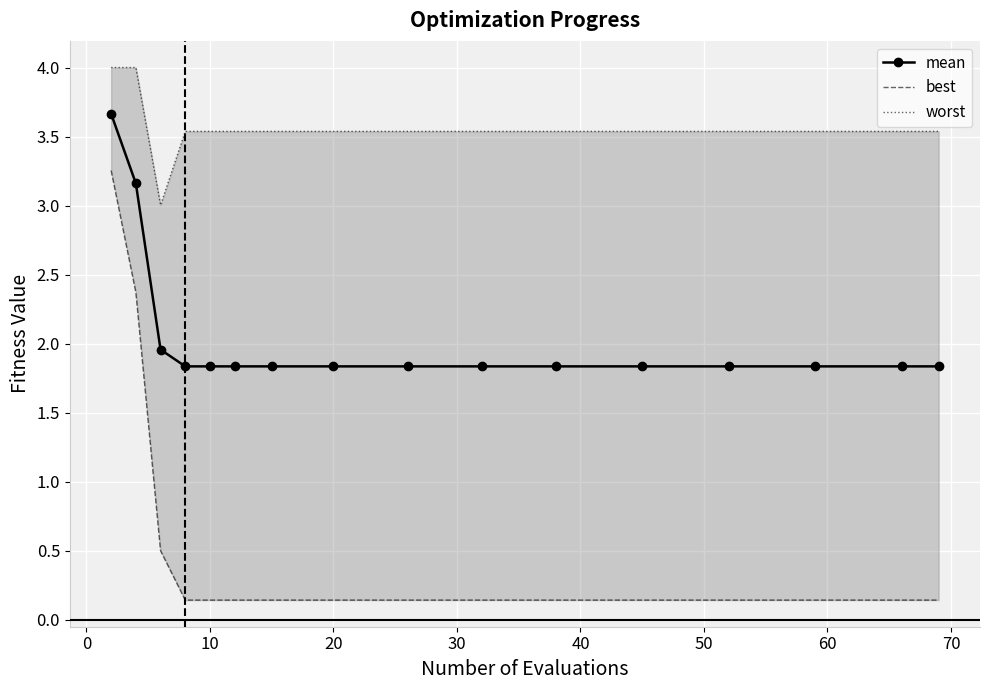

True or false: worst and mean intersect in this chart.

False